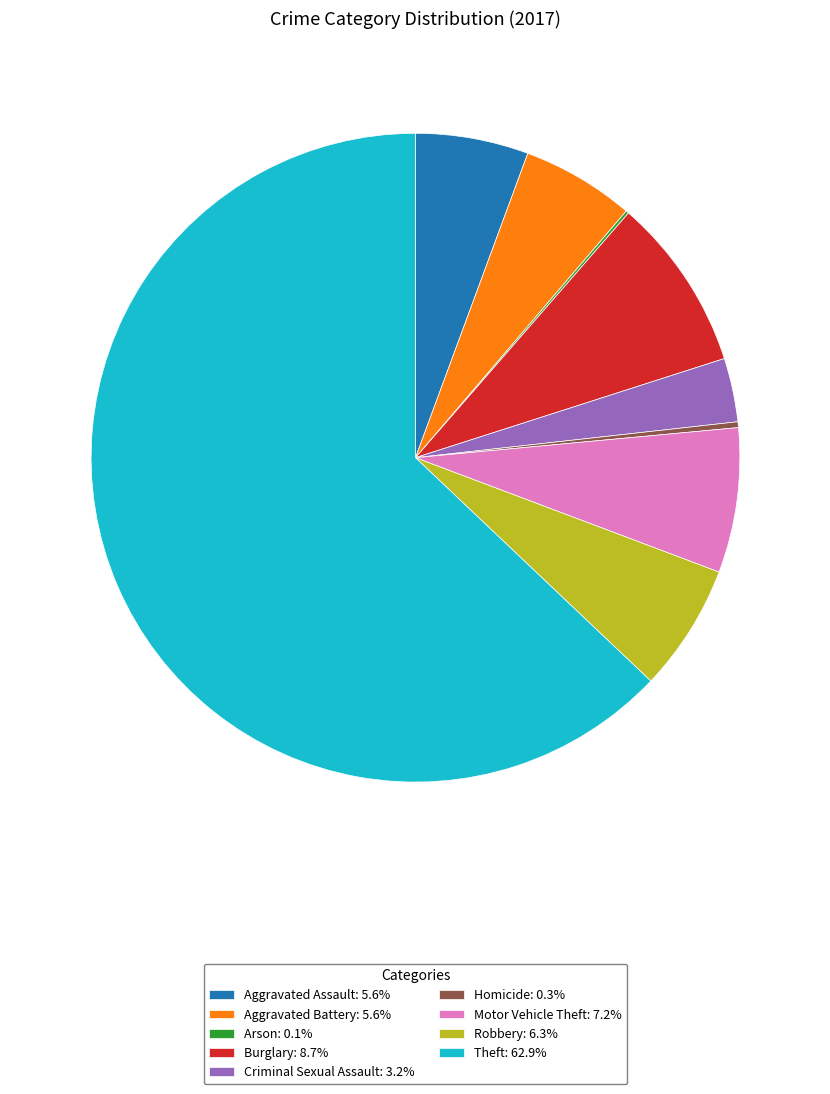

Is the sum of Burglary and Homicide greater than half?

No